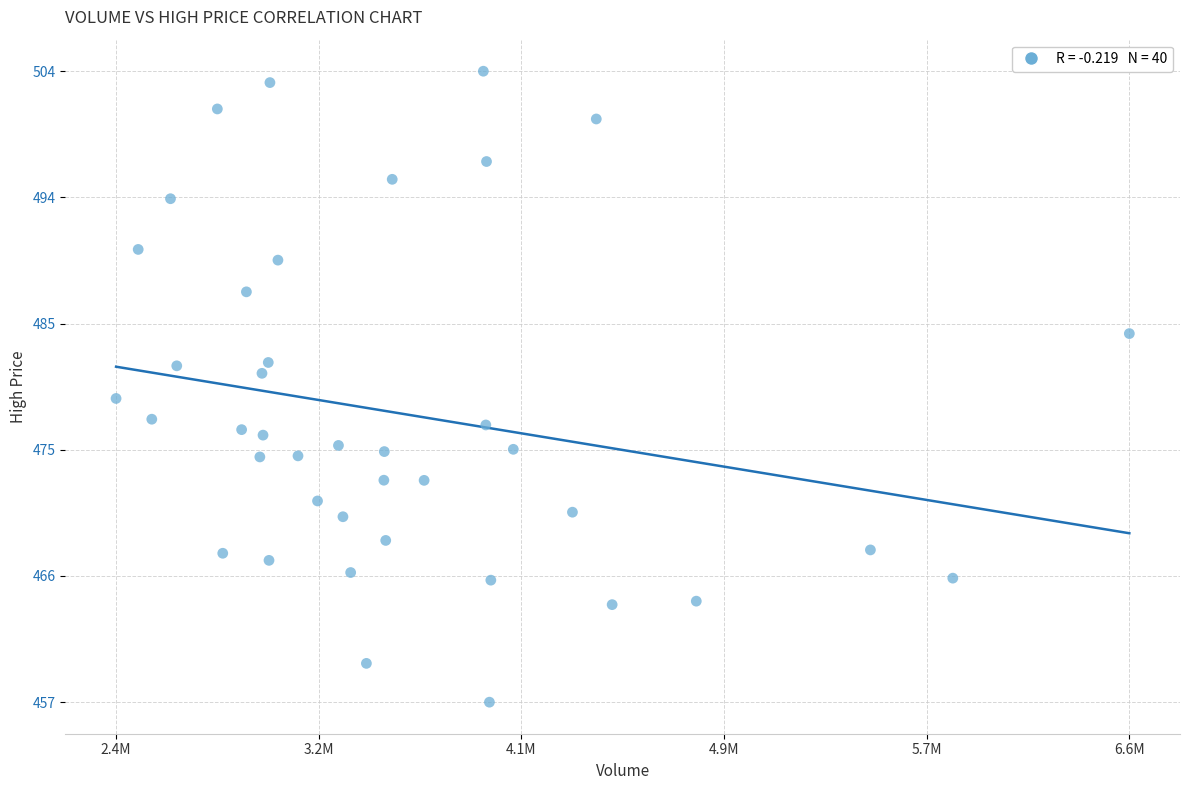

What is the range of Y values (max minus min)?

47.2